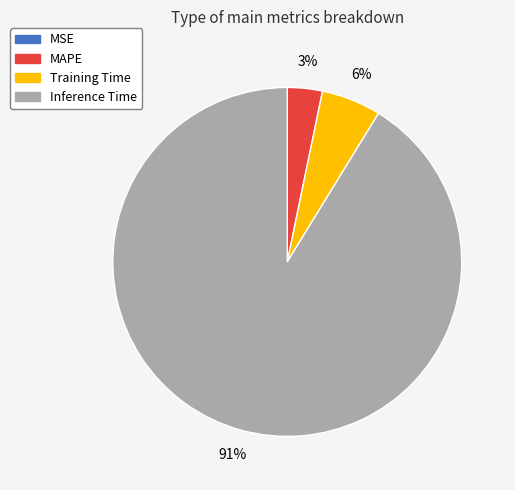

Do Training Time and Inference Time together represent more than half of the pie?

Yes